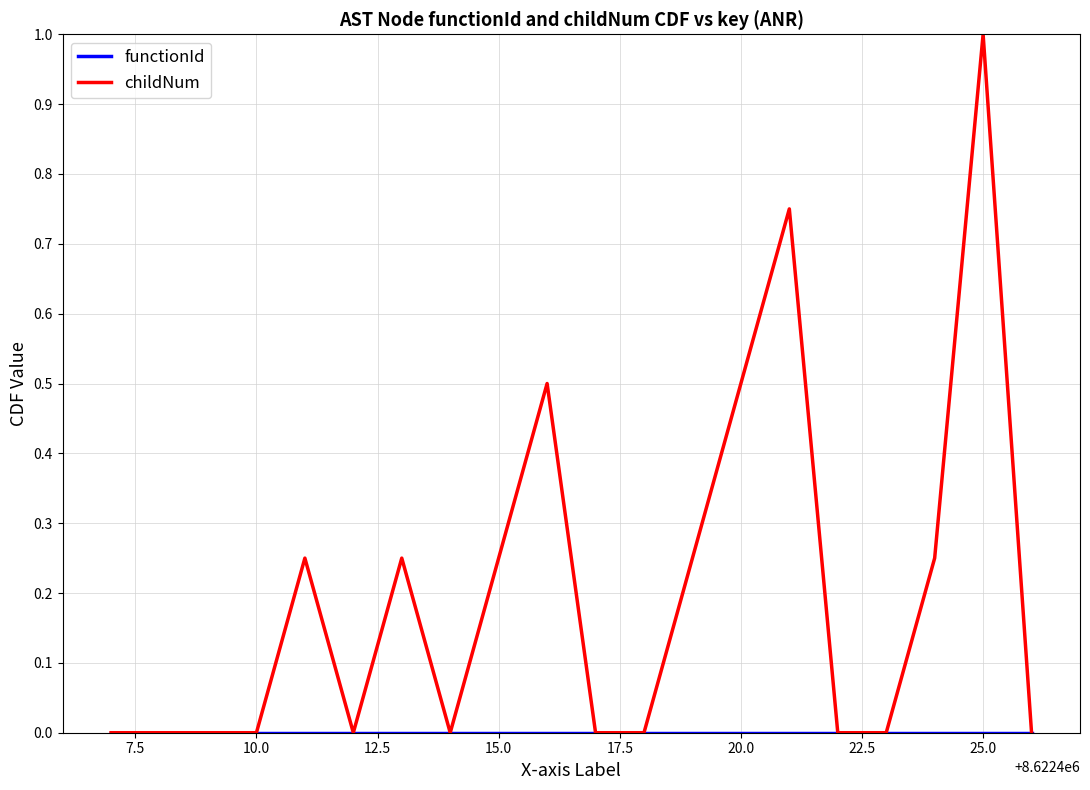

What is the maximum value for childNum?

1.0